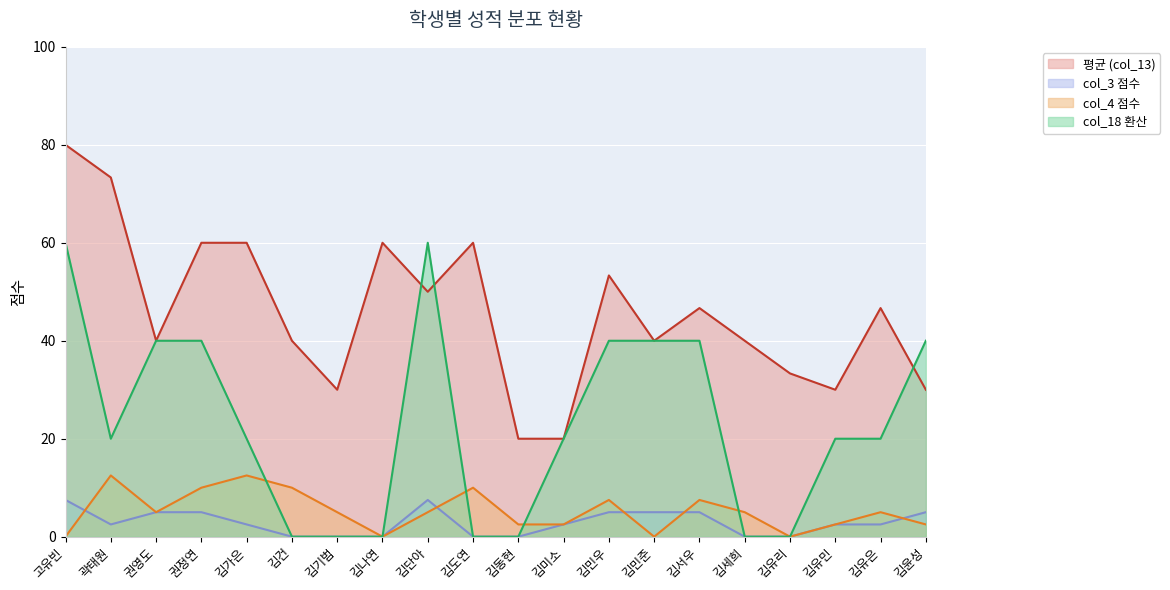

Reading left to right, what are all the values shown in this chart?

평균 (col_13): 고유빈=80.0	곽태원=73.3	권영도=40.0	권정연=60.0	김가은=60.0	김건=40.0	김기범=30.0	김나연=60.0	김단아=50.0	김도연=60.0	김동현=20.0	김미소=20.0	김민우=53.3	김민준=40.0	김서우=46.7	김세희=40.0	김유리=33.3	김유민=30.0	김유은=46.7	김윤성=30.0
col_3 점수: 고유빈=7.5	곽태원=2.5	권영도=5.0	권정연=5.0	김가은=2.5	김건=0.0	김기범=0.0	김나연=0.0	김단아=7.5	김도연=0.0	김동현=0.0	김미소=2.5	김민우=5.0	김민준=5.0	김서우=5.0	김세희=0.0	김유리=0.0	김유민=2.5	김유은=2.5	김윤성=5.0
col_4 점수: 고유빈=0.0	곽태원=12.5	권영도=5.0	권정연=10.0	김가은=12.5	김건=10.0	김기범=5.0	김나연=0.0	김단아=5.0	김도연=10.0	김동현=2.5	김미소=2.5	김민우=7.5	김민준=0.0	김서우=7.5	김세희=5.0	김유리=0.0	김유민=2.5	김유은=5.0	김윤성=2.5
col_18 환산: 고유빈=60.0	곽태원=20.0	권영도=40.0	권정연=40.0	김가은=20.0	김건=0.0	김기범=0.0	김나연=0.0	김단아=60.0	김도연=0.0	김동현=0.0	김미소=20.0	김민우=40.0	김민준=40.0	김서우=40.0	김세희=0.0	김유리=0.0	김유민=20.0	김유은=20.0	김윤성=40.0